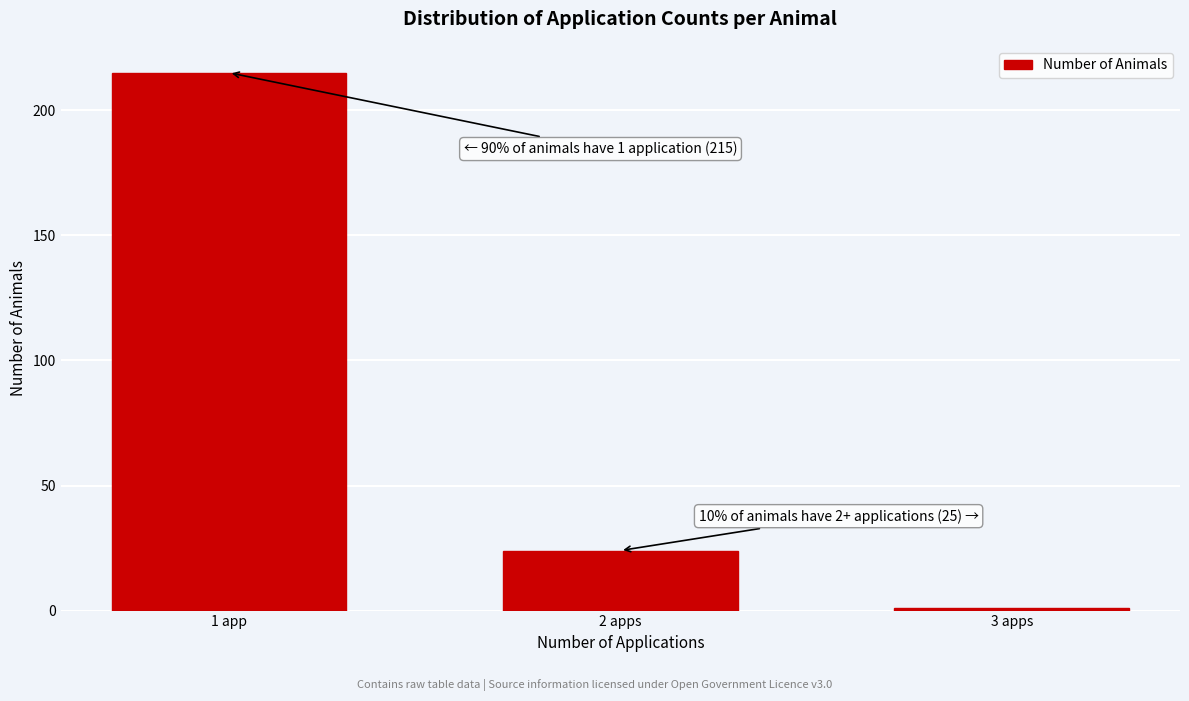

Reading left to right, list all the values displayed in this chart.

1 app=215	2 apps=24	3 apps=1